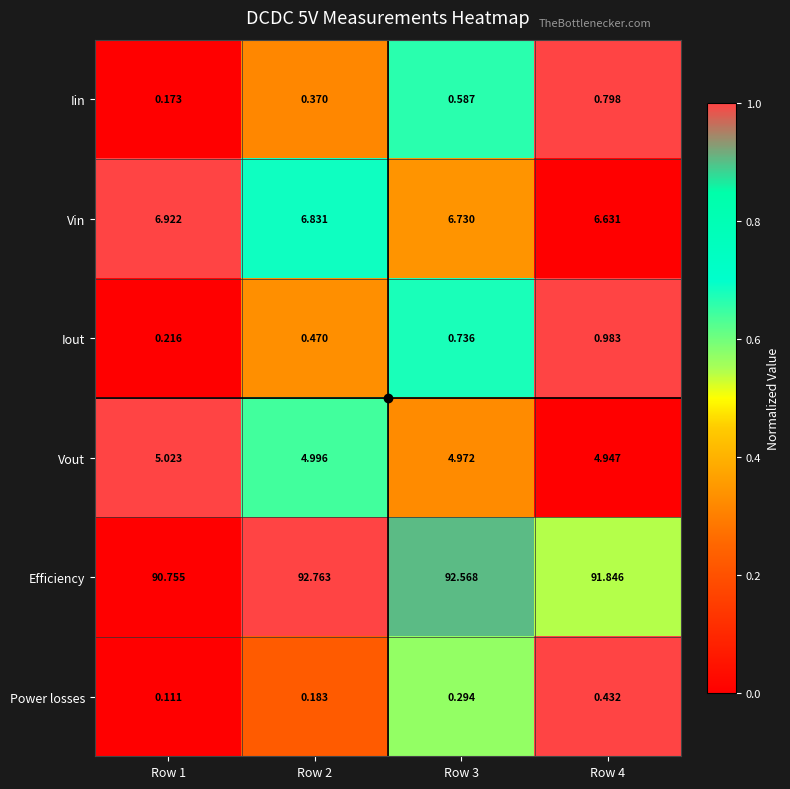

Which series changed the most between Row 2 and Row 4?

Efficiency